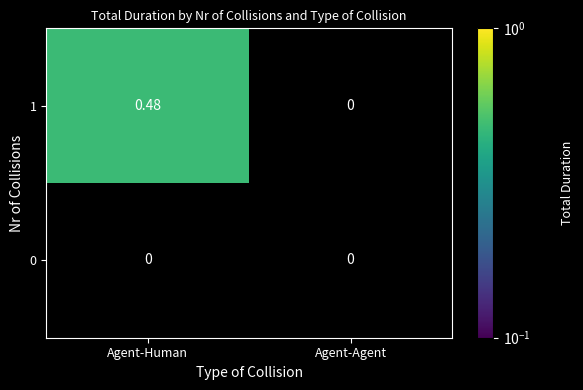

How many data points does each series have?

2